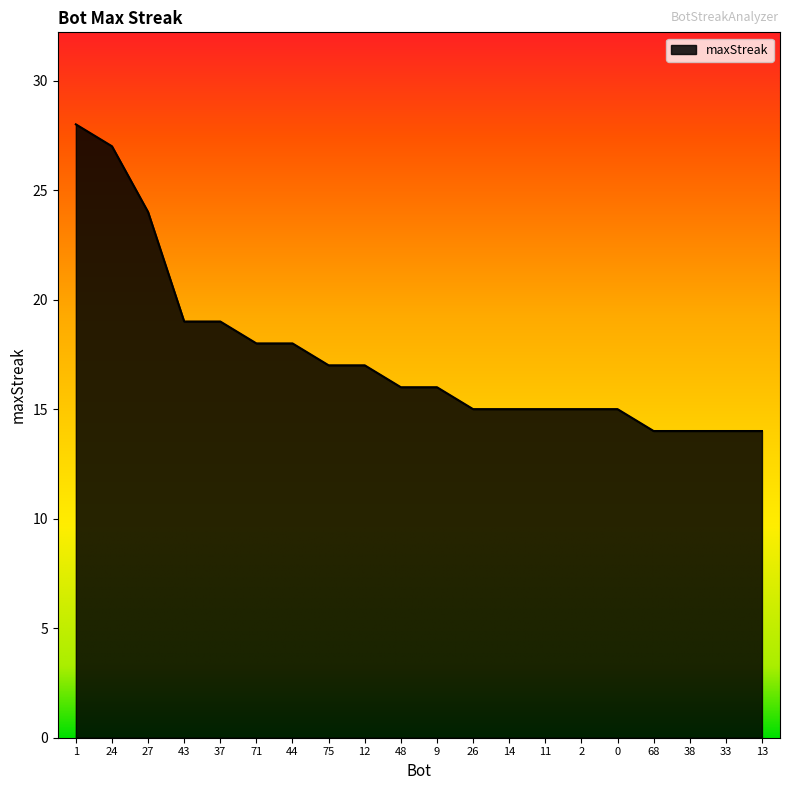

Read the value at 13.

14